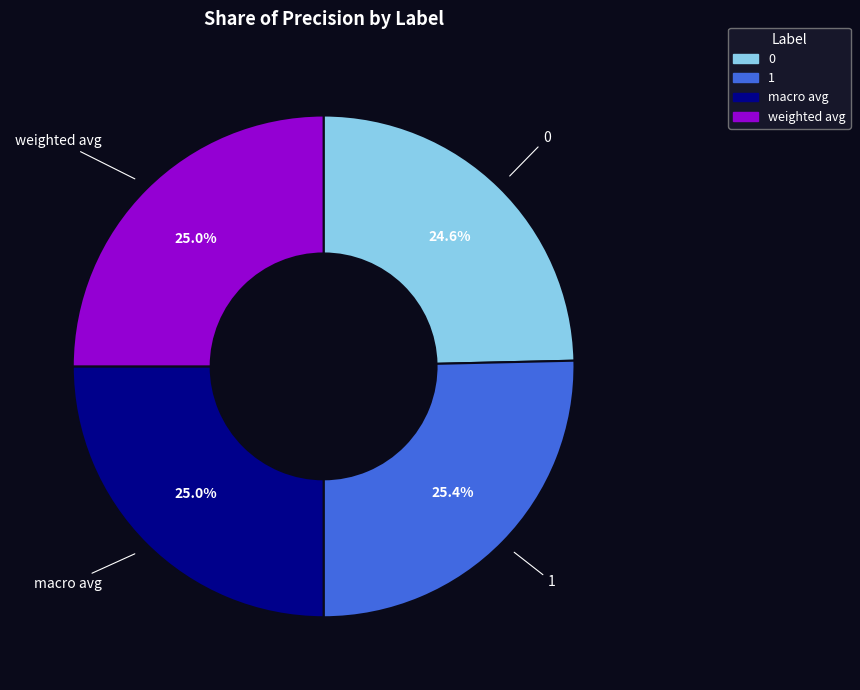

Is there any slice that represents more than half of the pie?

No